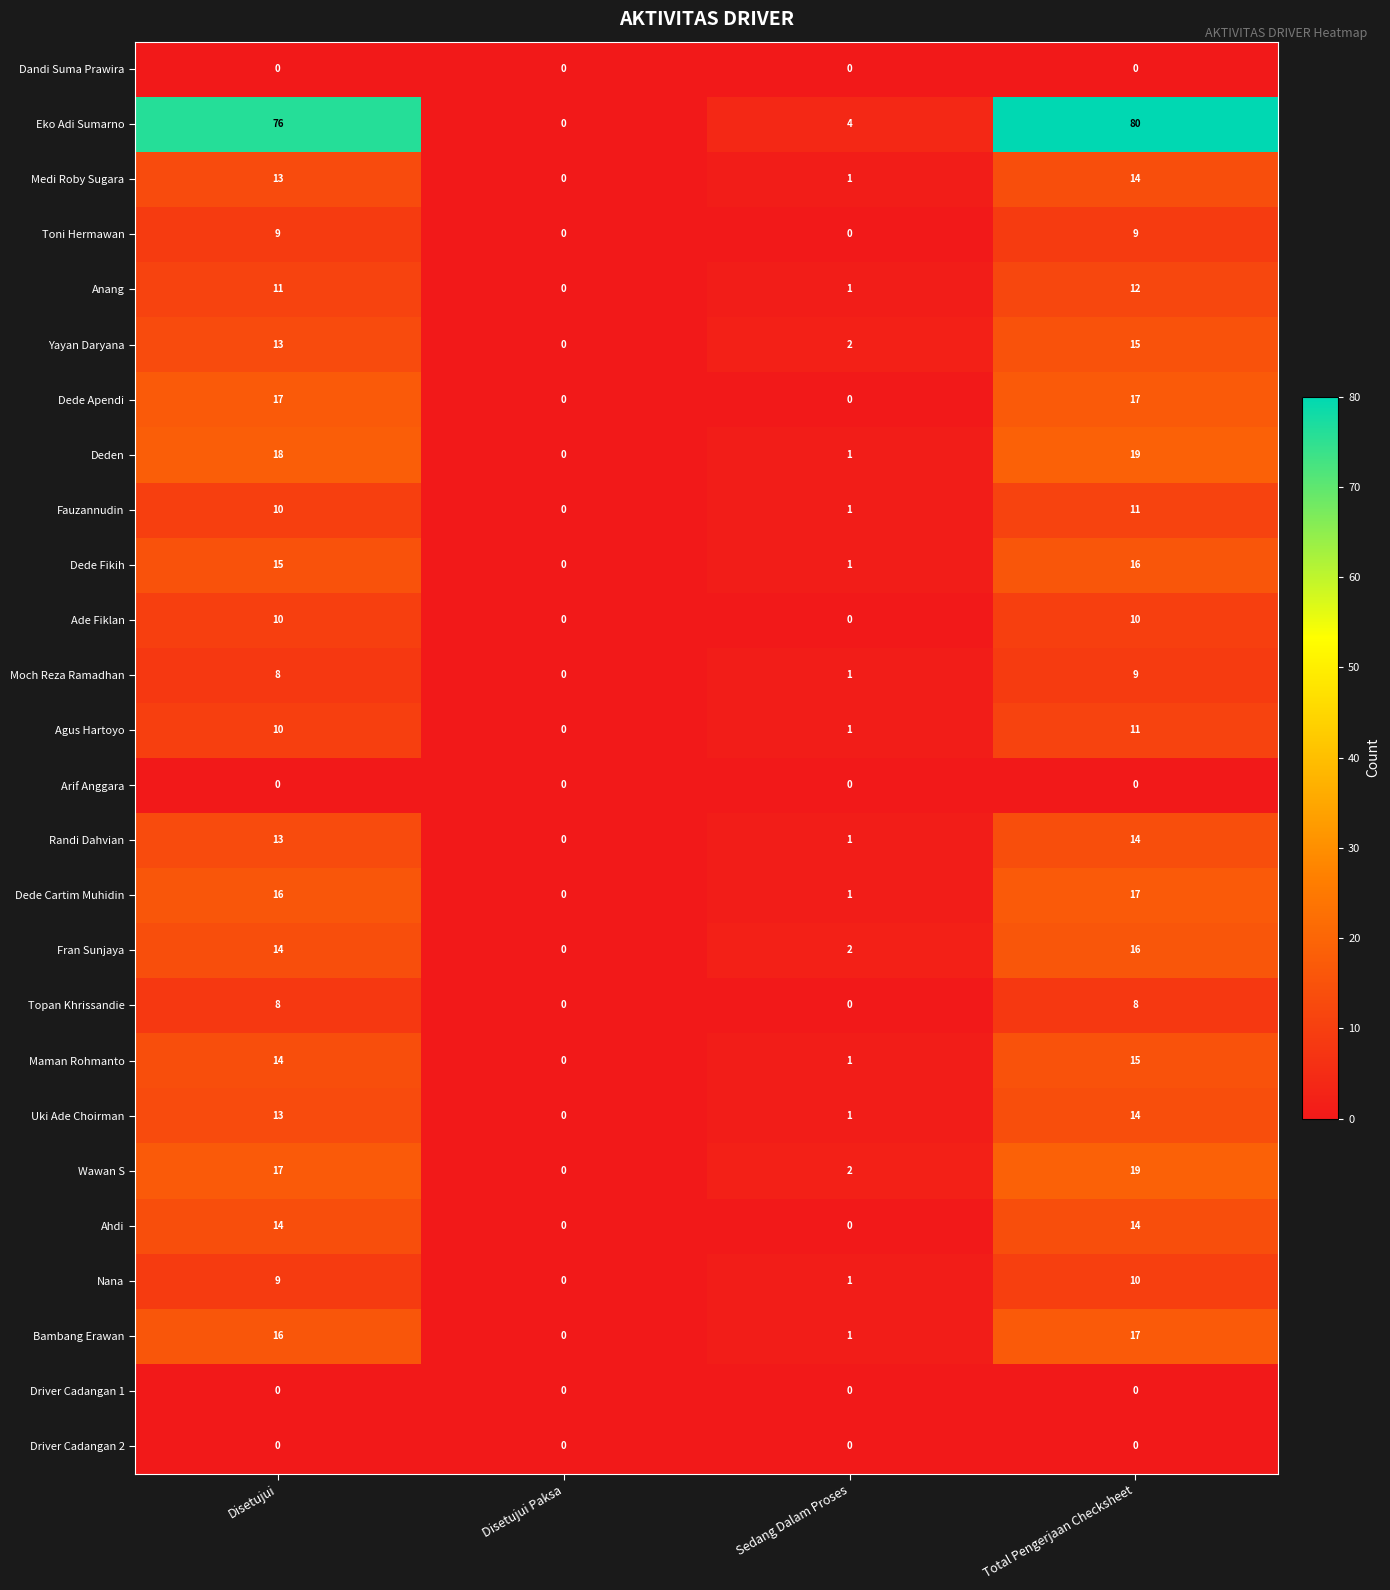

At which label is Wawan S closest to 9?

Sedang Dalam Proses